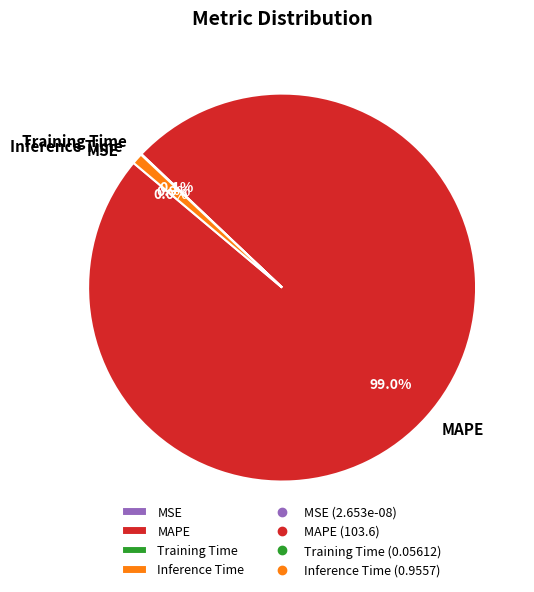

Does any single category account for the majority?

Yes